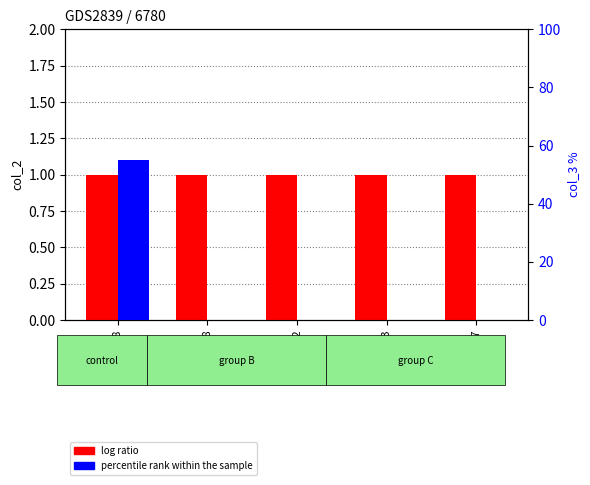

What is the difference between the maximum and minimum values in the col_3 (percentile rank) series?

55